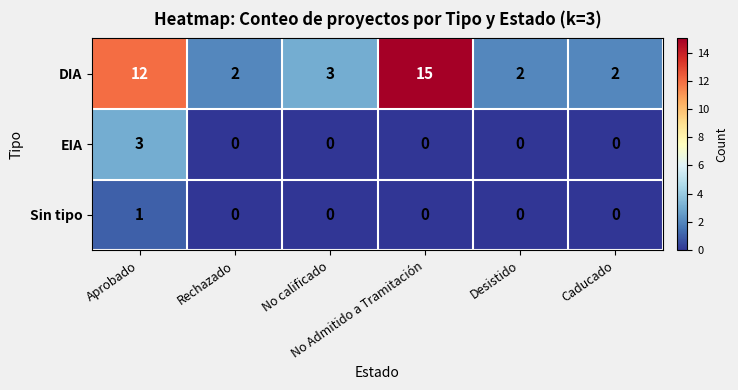

Rank the series by their maximum value, from highest to lowest.

DIA, EIA, Sin tipo